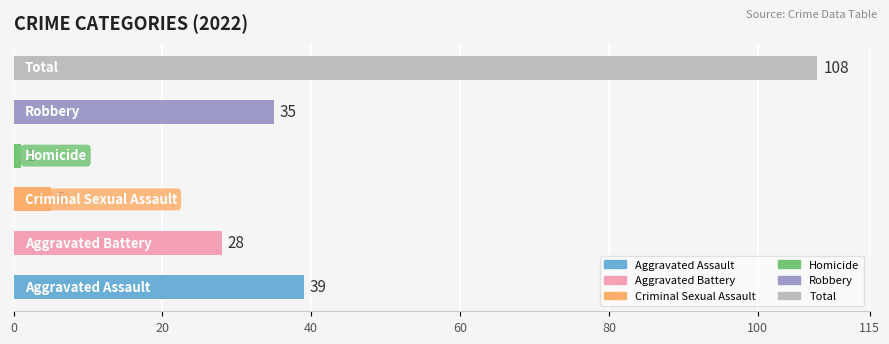

What is the maximum value shown in the chart?

108